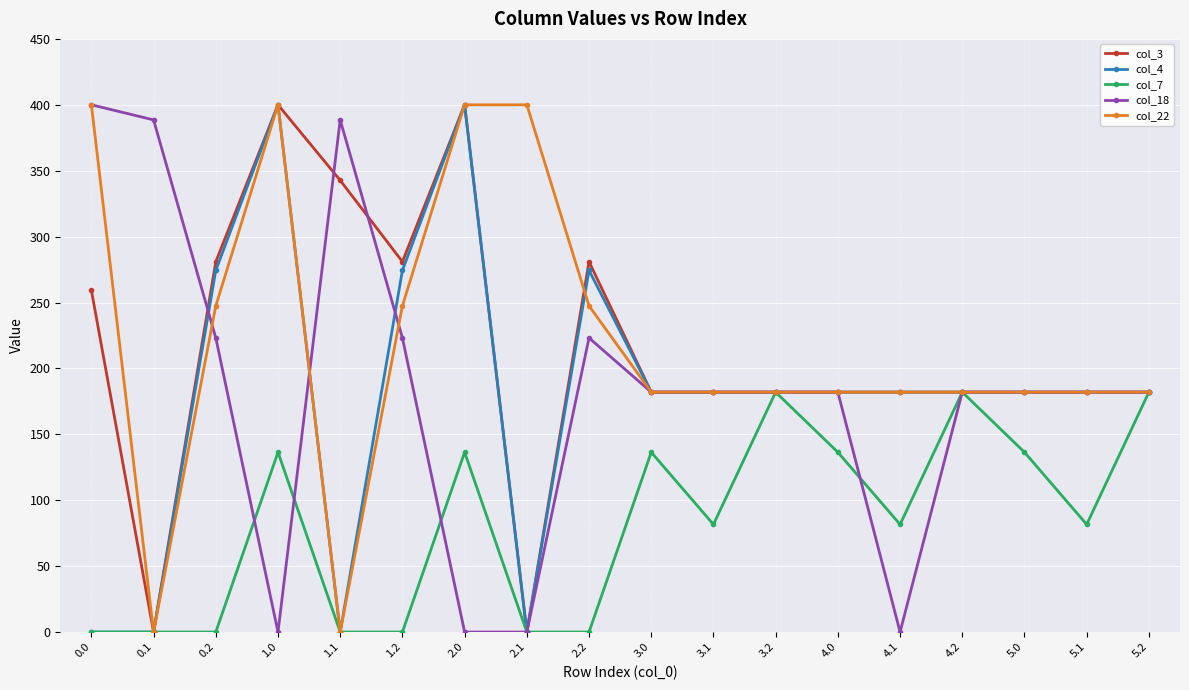

What is the label of the 7th point from the left?

2.0